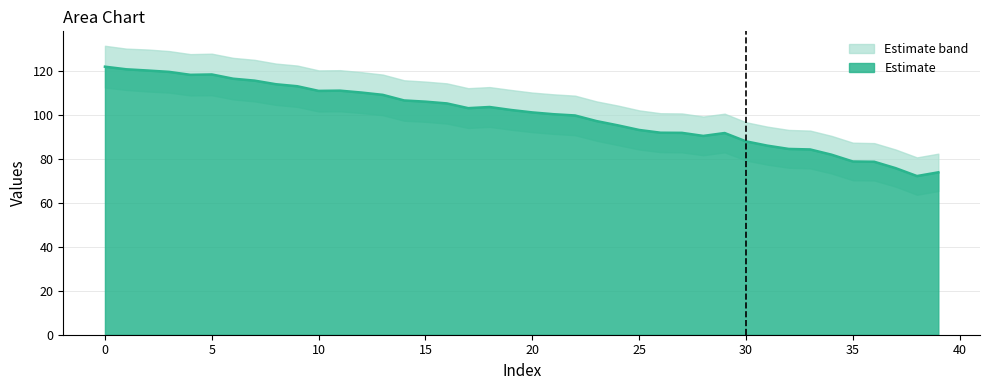

What is the sum of all values?

4004.6